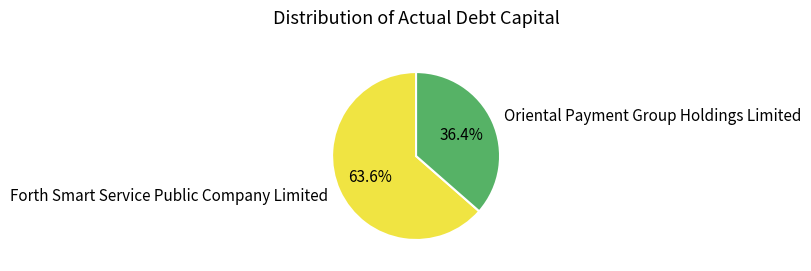

How many slices are in this pie chart?

2